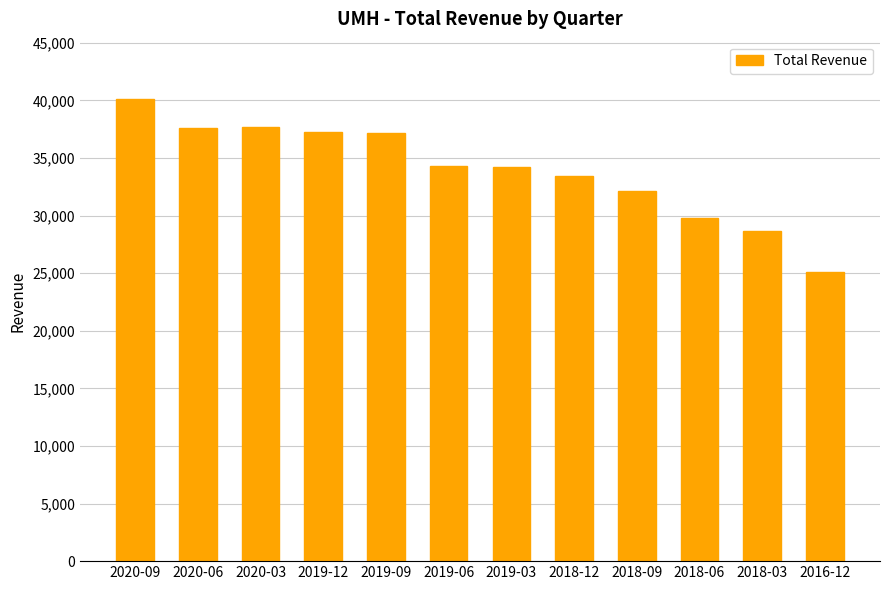

How many data points does each series have?

12